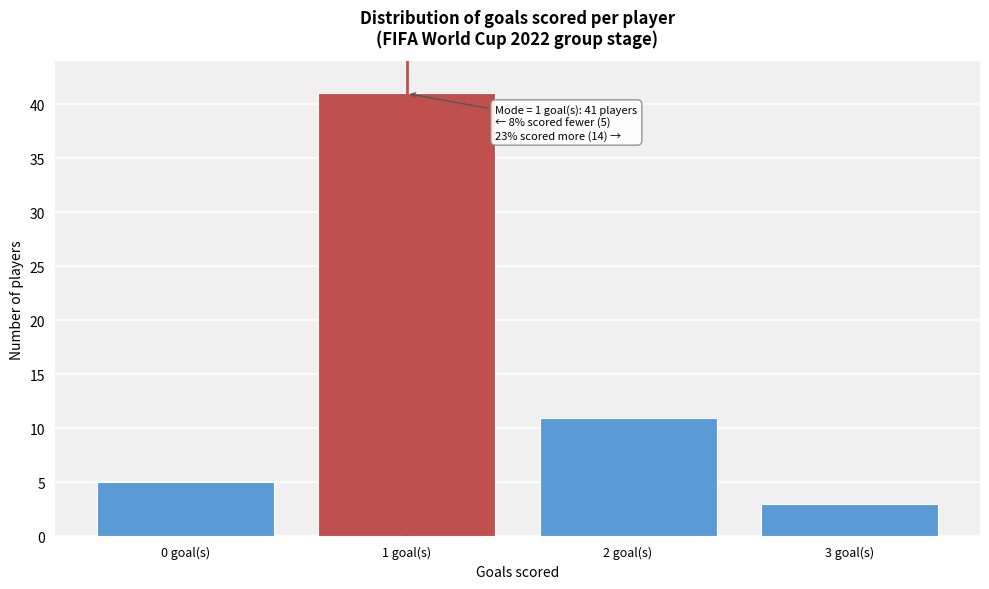

Reading left to right, extract all data points from this chart.

5	41	11	3